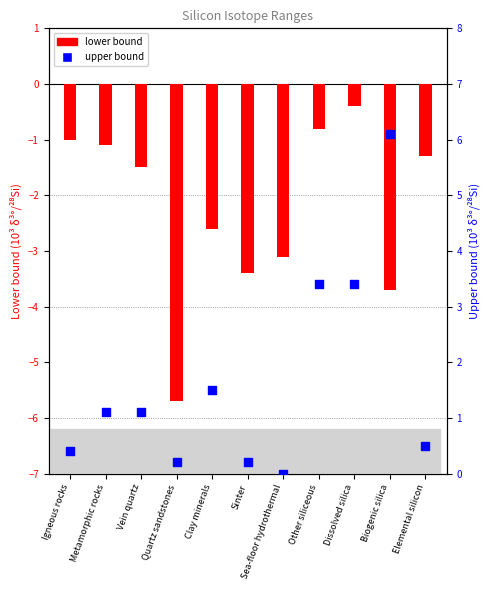

What is the total value across all series at Quartz sandstones?

-5.5